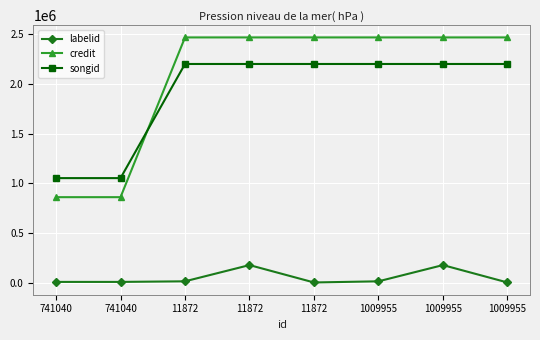

How many lines are shown in the chart?

3